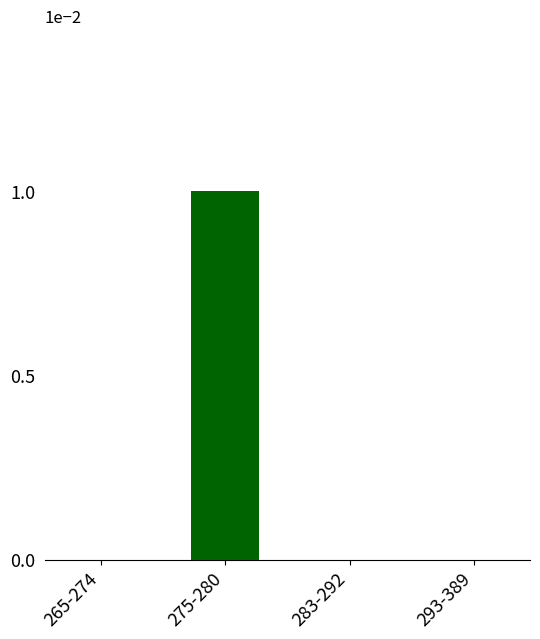

The value at 293-389 is 0. True or false?

True